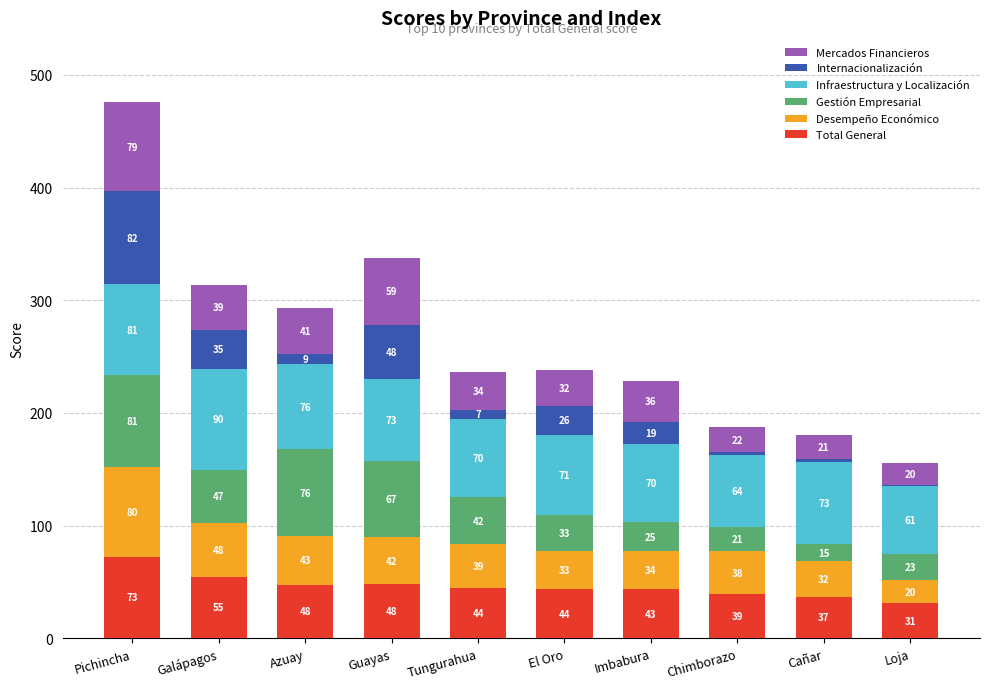

At which category is the sum across all series the highest?

Pichincha